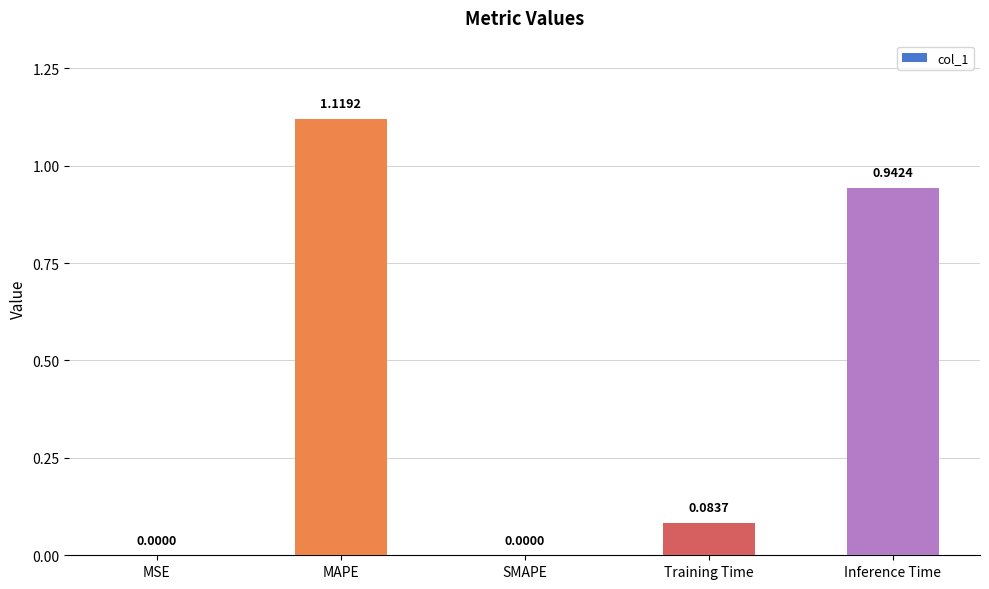

What is the ratio of the value at Inference Time to the value at MAPE?

0.8